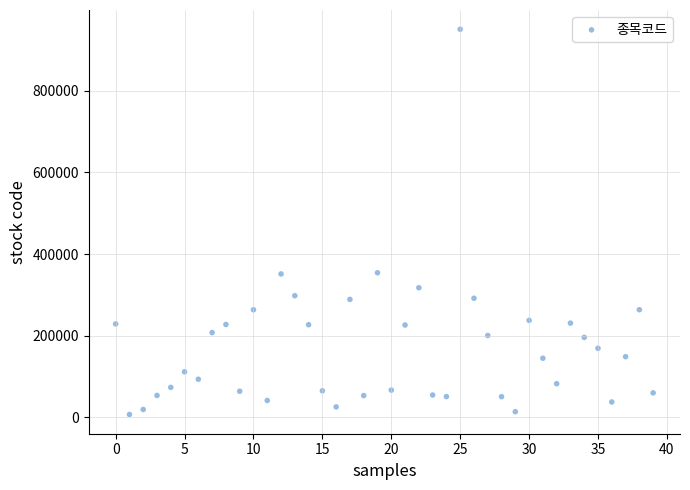

What is the range of Y values (max minus min)?

942810